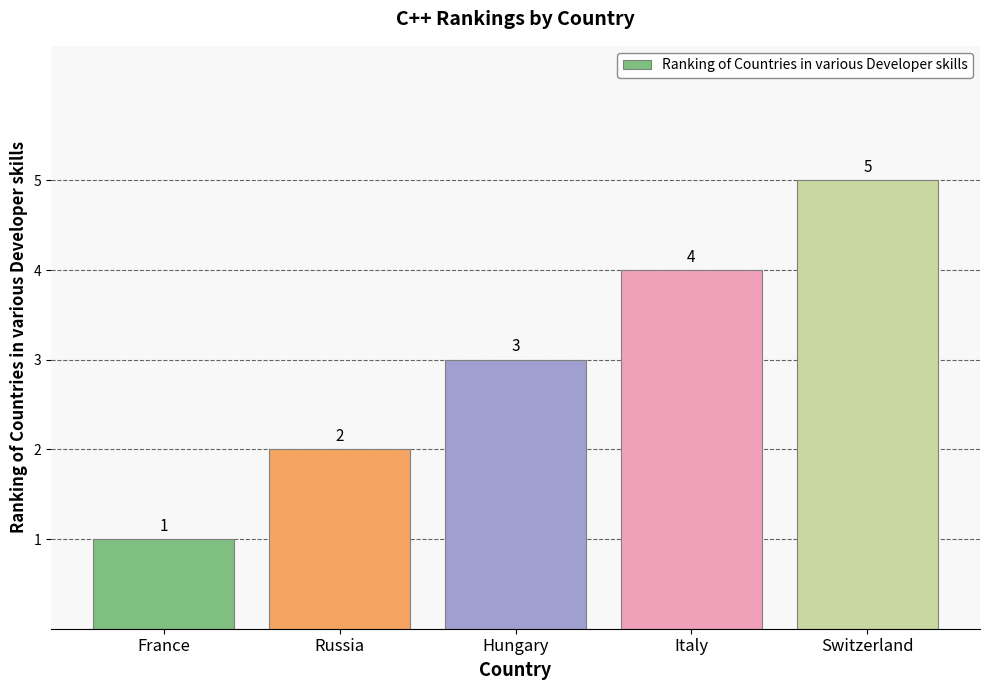

List the labels in order of value, smallest first.

France, Russia, Hungary, Italy, Switzerland